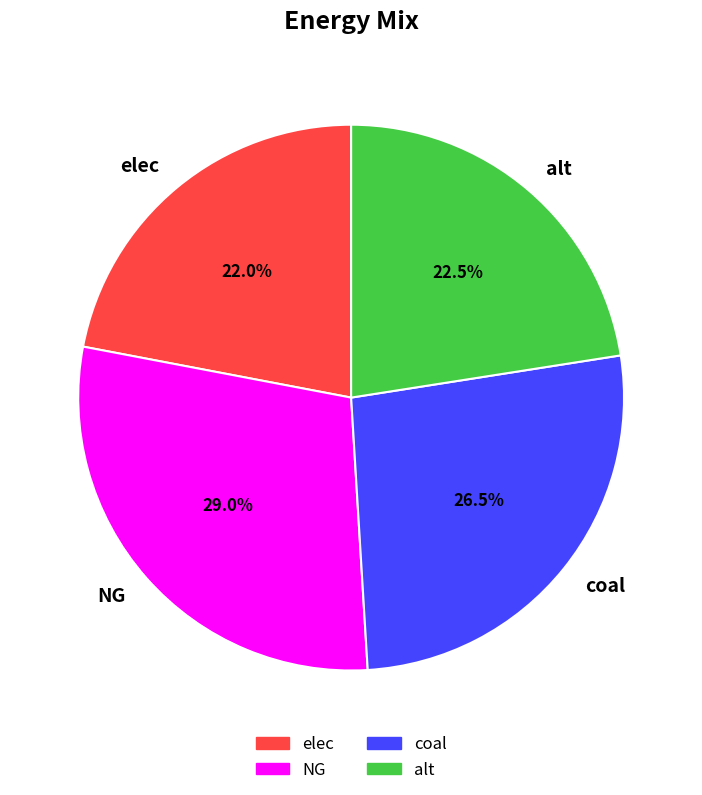

Which has a higher value, alt or coal?

coal